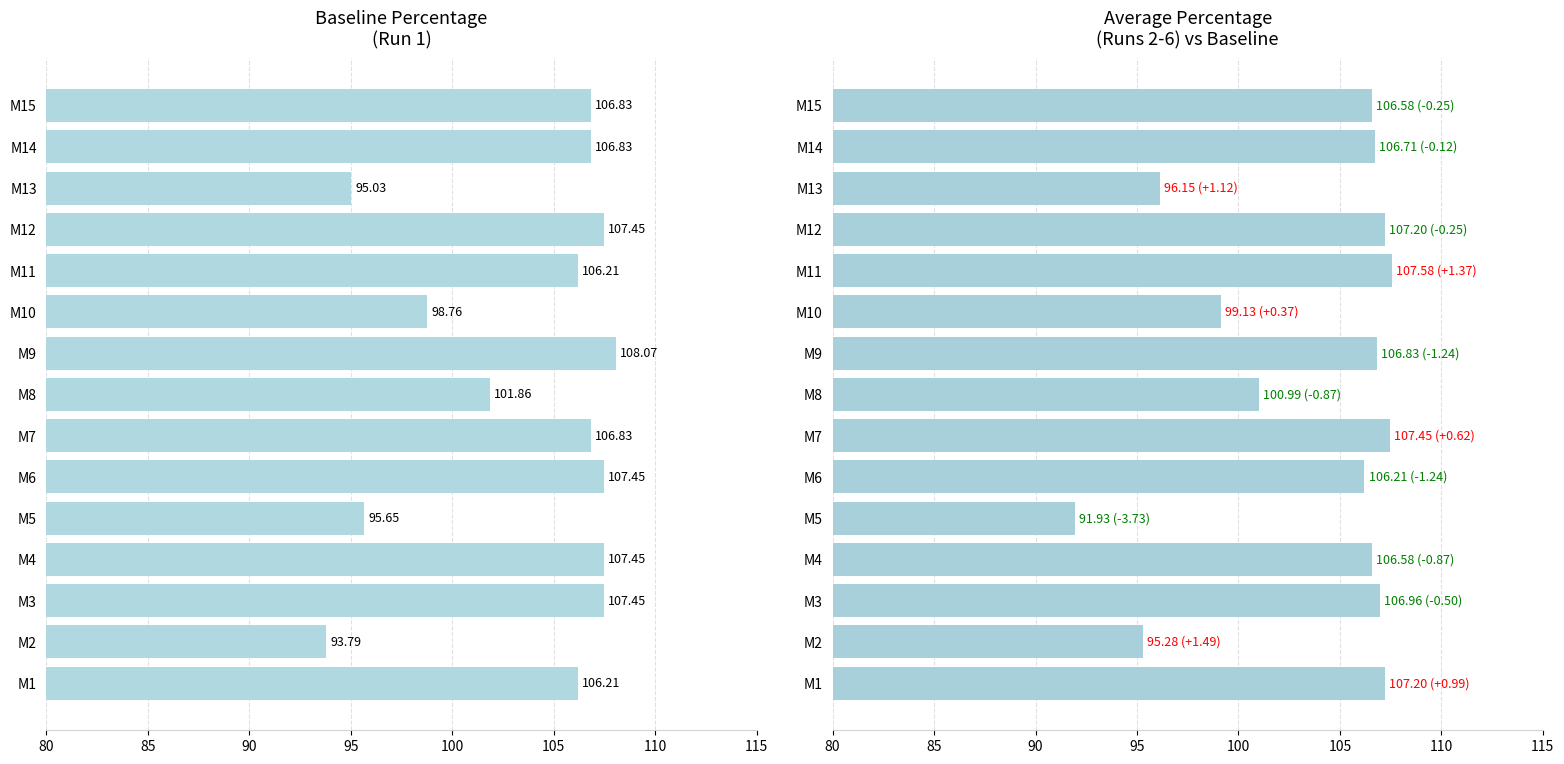

Is it true that Run1_Percentage equals 51.4 at M15?

False